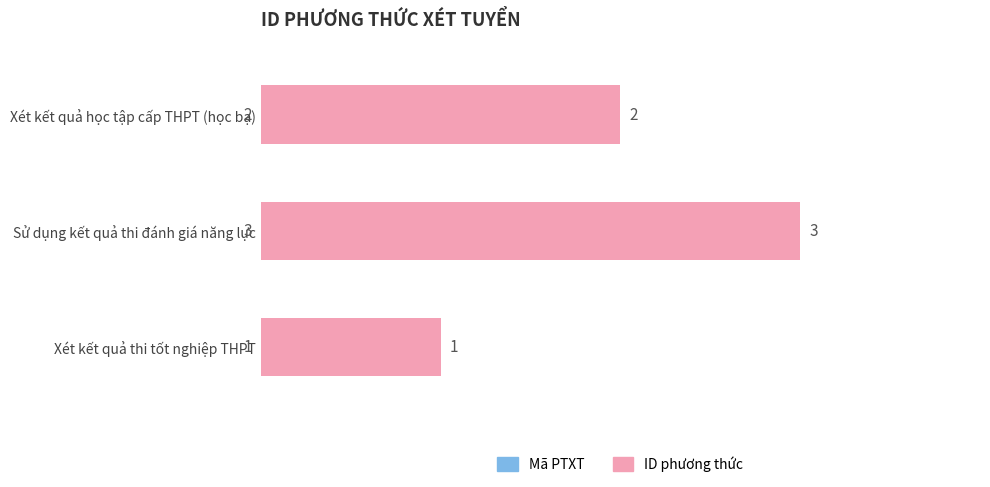

What is the average value?

2